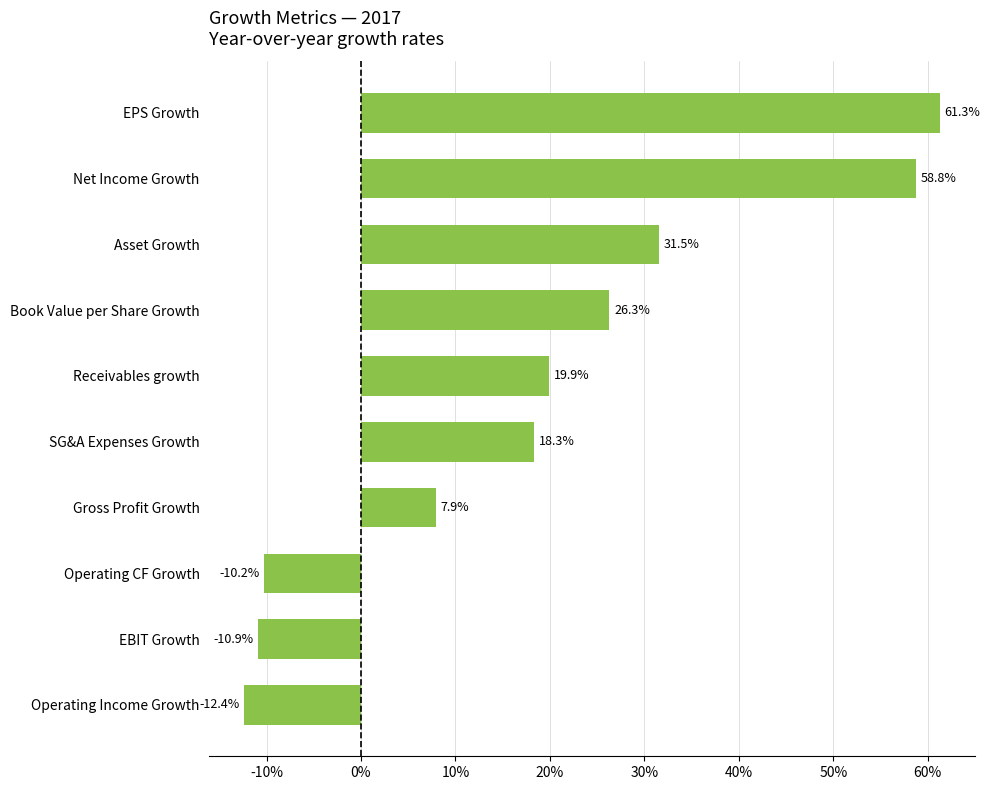

Does the chart contain any negative values?

Yes